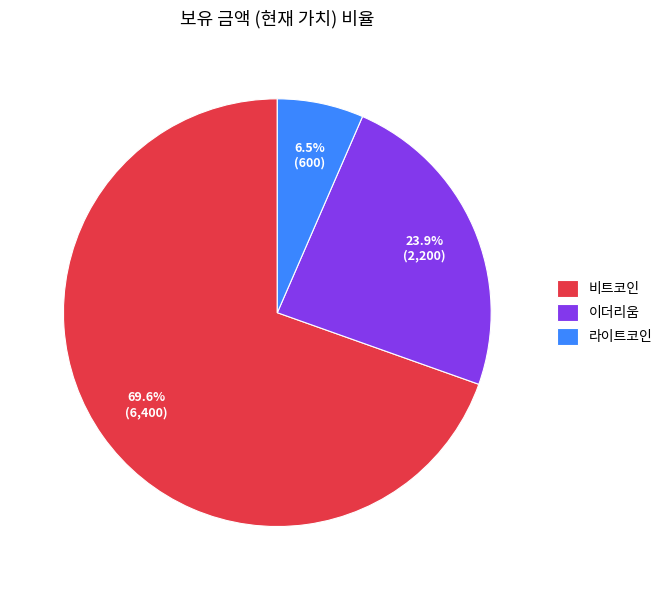

To the nearest percent, what is the difference between the 비트코인 and 라이트코인 slice percentages?

63%